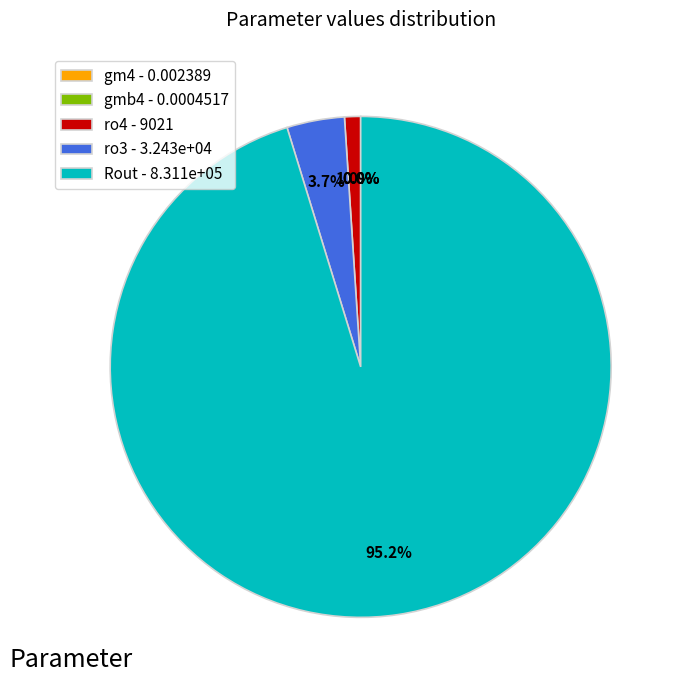

What portion of the pie excludes gm4?

100.0%